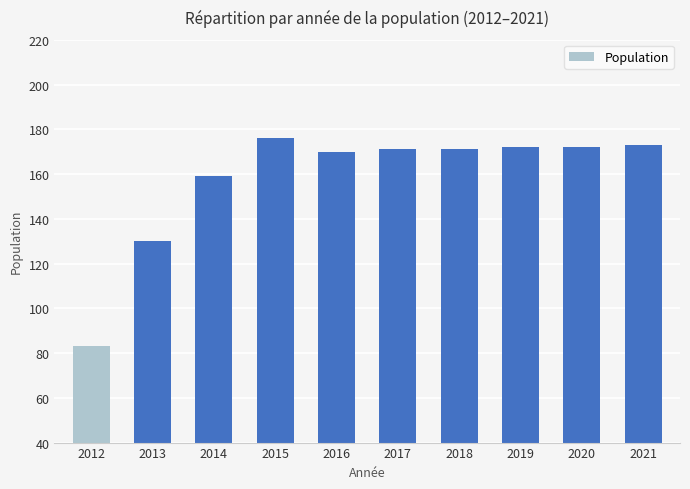

What is the smallest value displayed?

83